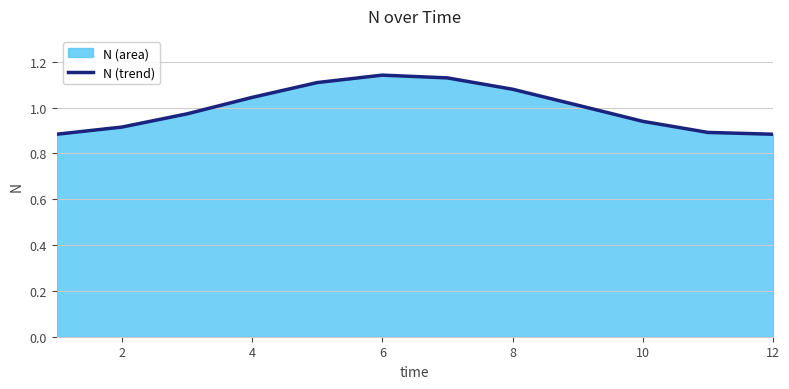

The value at 12 is 1.4. True or false?

False